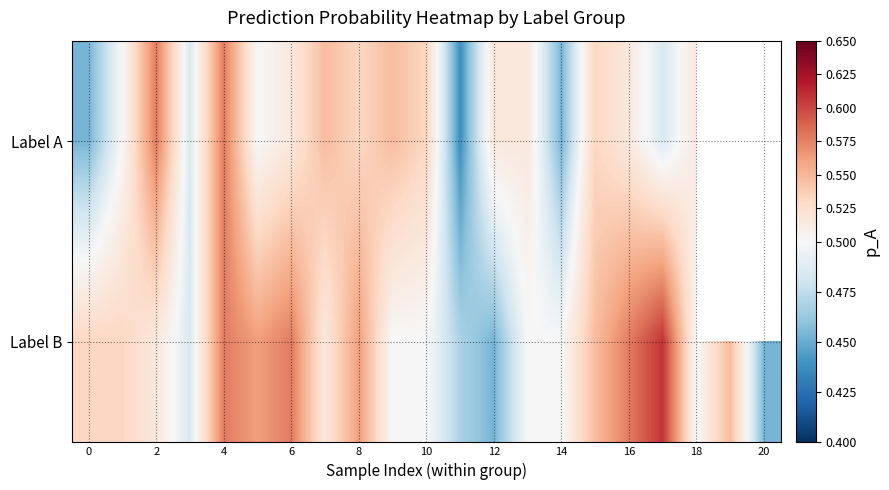

What is the difference between the highest and lowest values at 2?

0.1